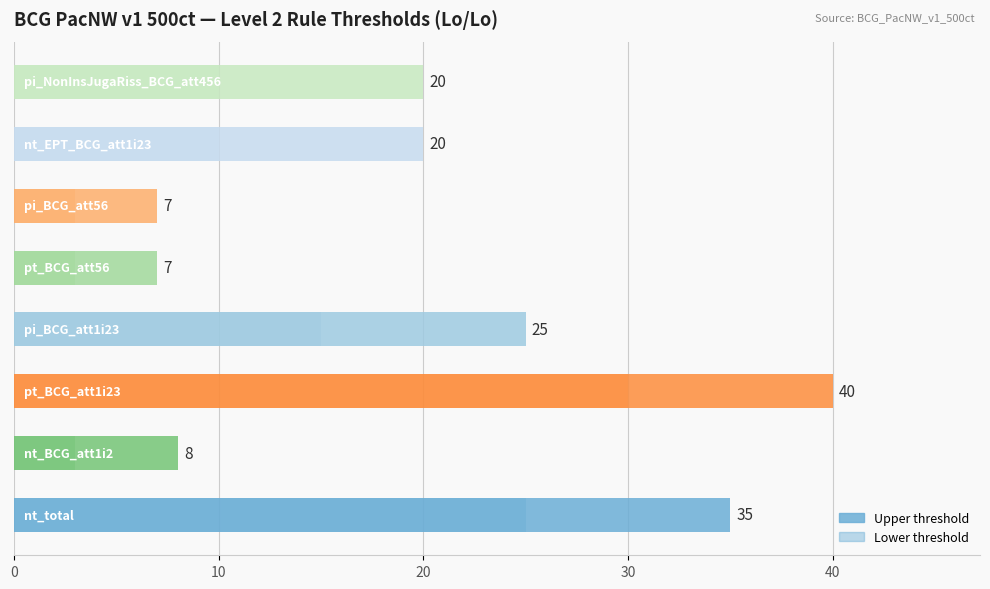

What are all the series names shown in the legend?

Upper, Lower